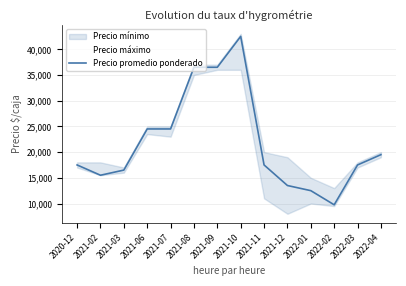

The chart shows a value of 9514 at 2022-03. True or false?

False